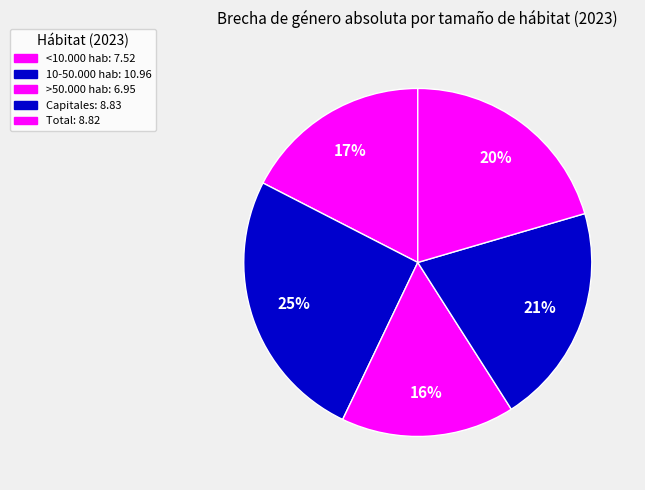

How many segments does this pie chart have?

5